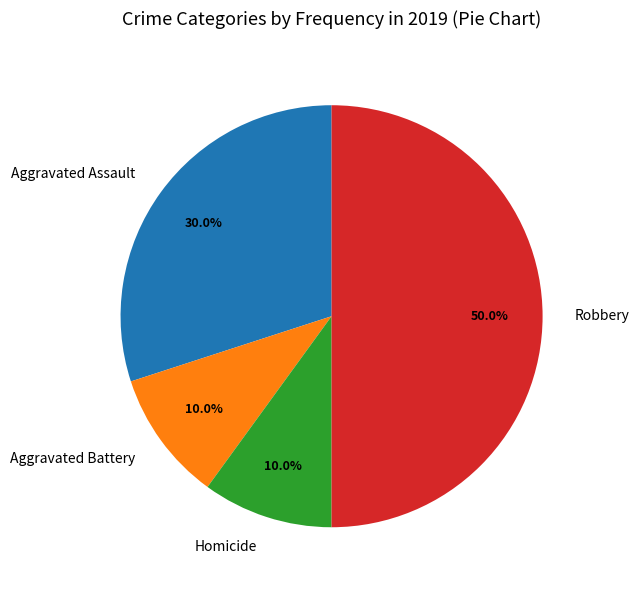

What is the ratio of the value at Homicide to the value at Aggravated Battery?

1.0